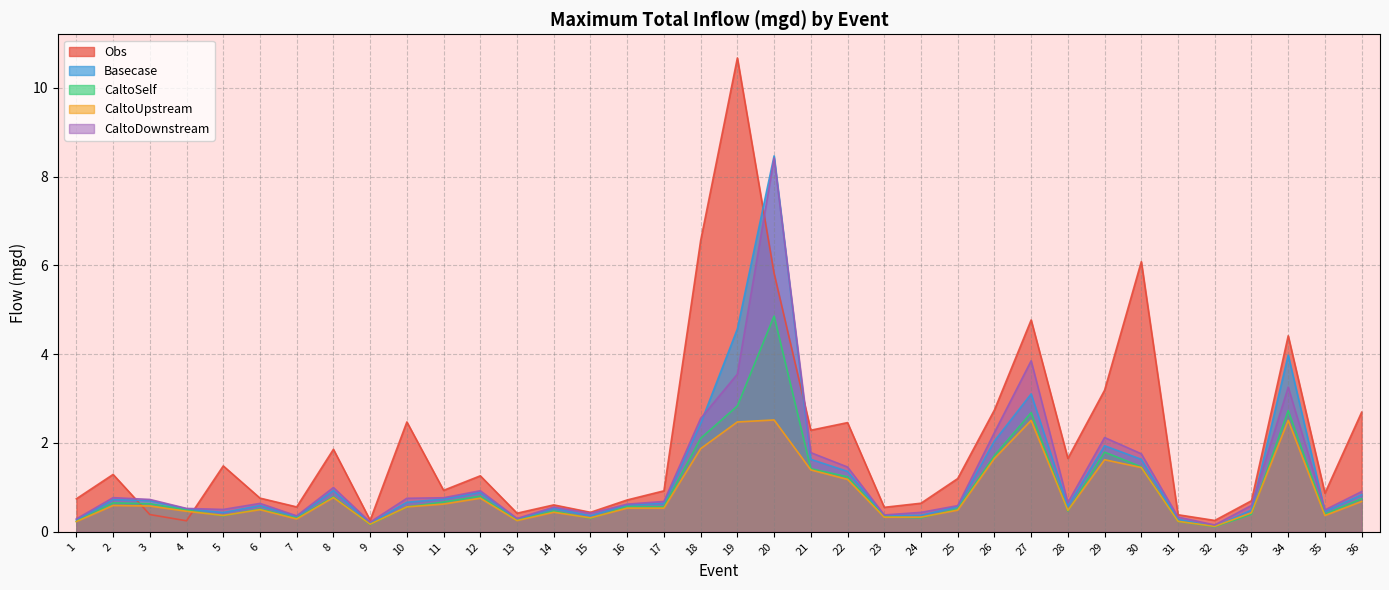

List the labels in order of Basecase value, smallest first.

32, 9, 1, 31, 13, 7, 15, 23, 24, 5, 35, 33, 4, 14, 25, 28, 6, 16, 17, 10, 3, 2, 11, 36, 12, 8, 22, 21, 30, 29, 26, 18, 27, 34, 19, 20